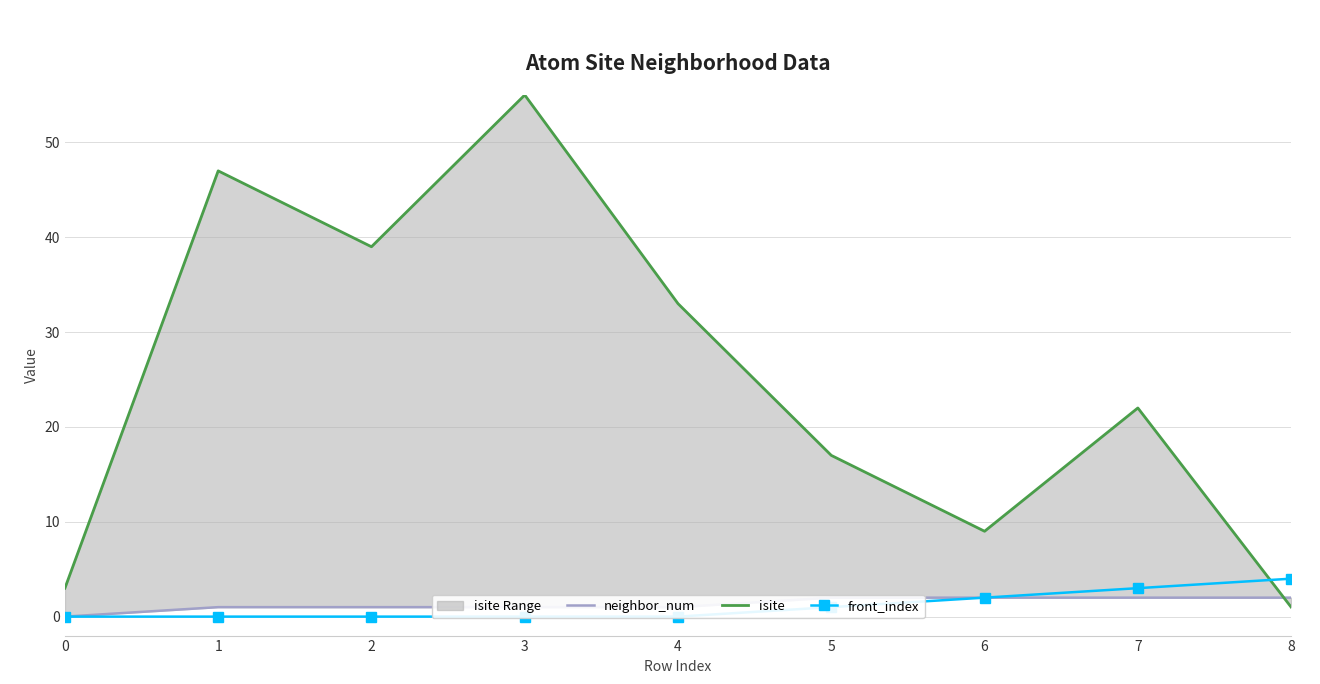

What is the difference between the highest and lowest values at 6?

7